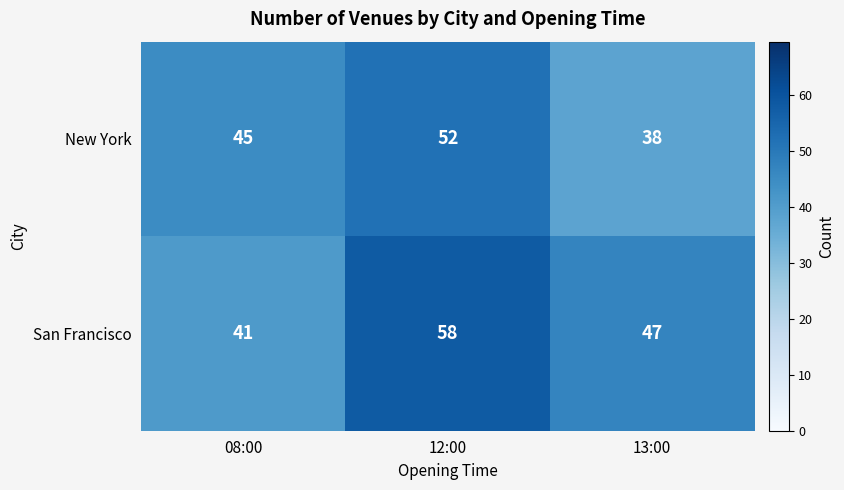

Rank the series at 08:00 from highest to lowest value.

New York, San Francisco